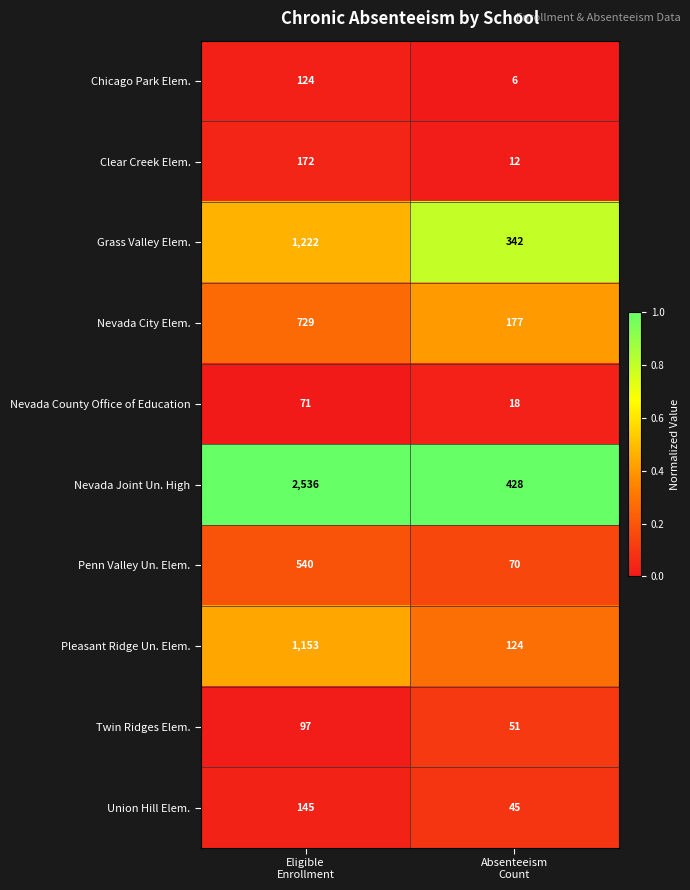

What is the sum of all Twin Ridges Elem. values?

148